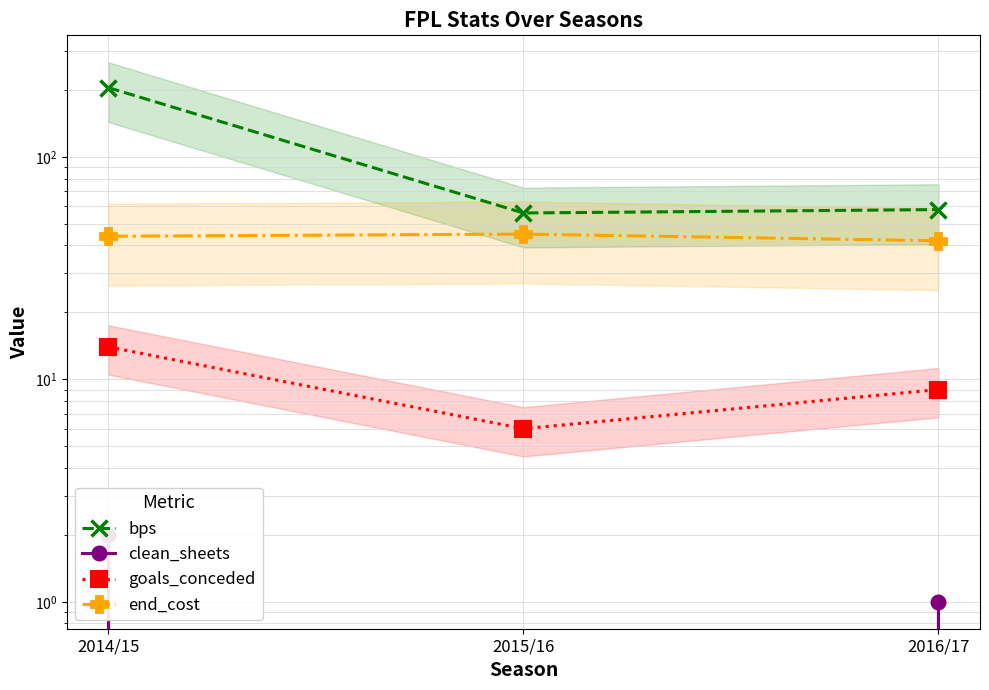

Rank the series by their maximum value, from lowest to highest.

clean_sheets, goals_conceded, end_cost, bps